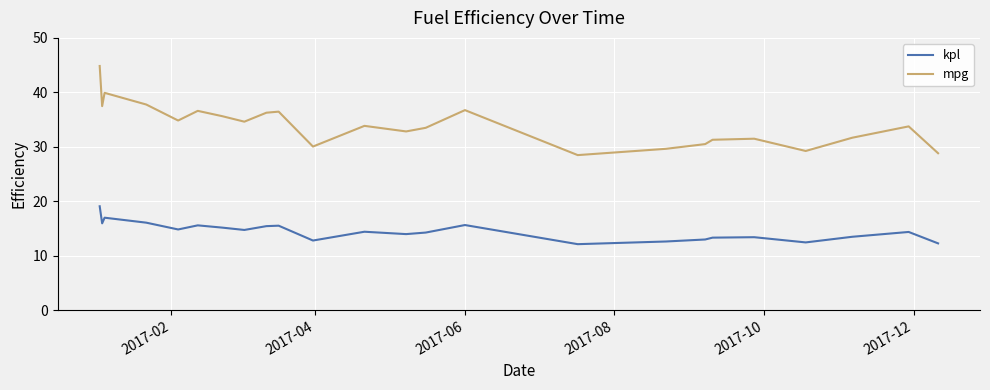

Which series has the largest range (max minus min)?

mpg